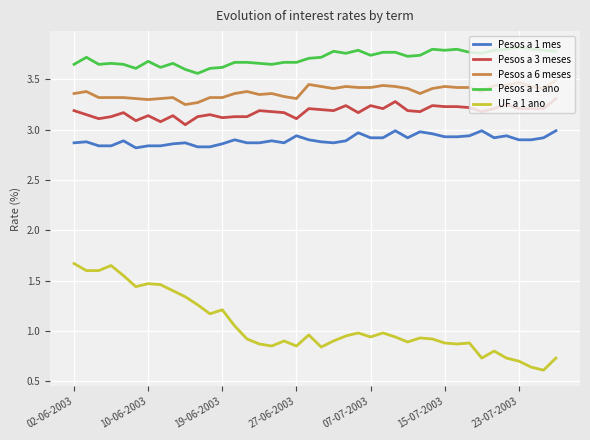

True or false: Pesos a 3 meses and Pesos a 1 ano cross at least once.

False